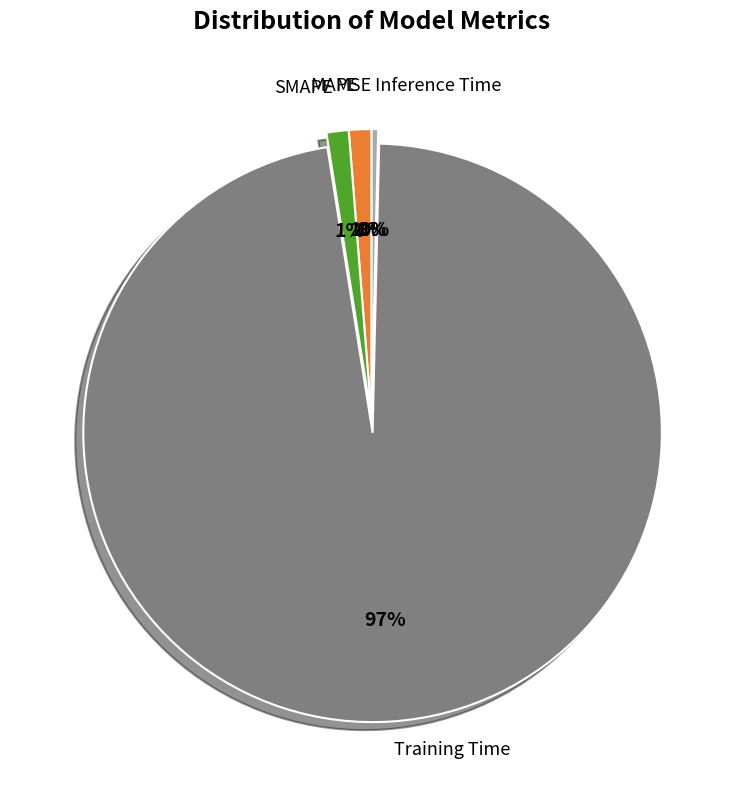

To the nearest percent, what is the average slice percentage?

20%